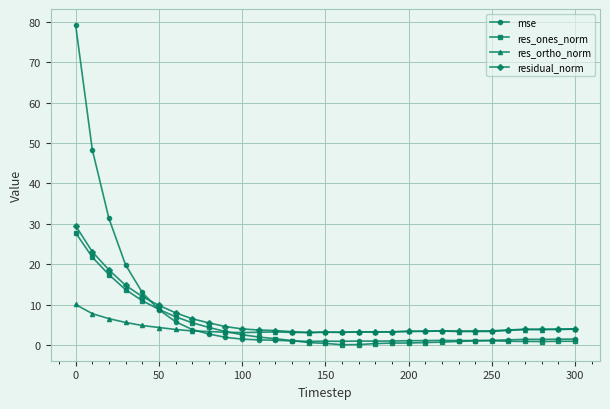

True or false: res_ones_norm has more than 0 interior local peaks.

True